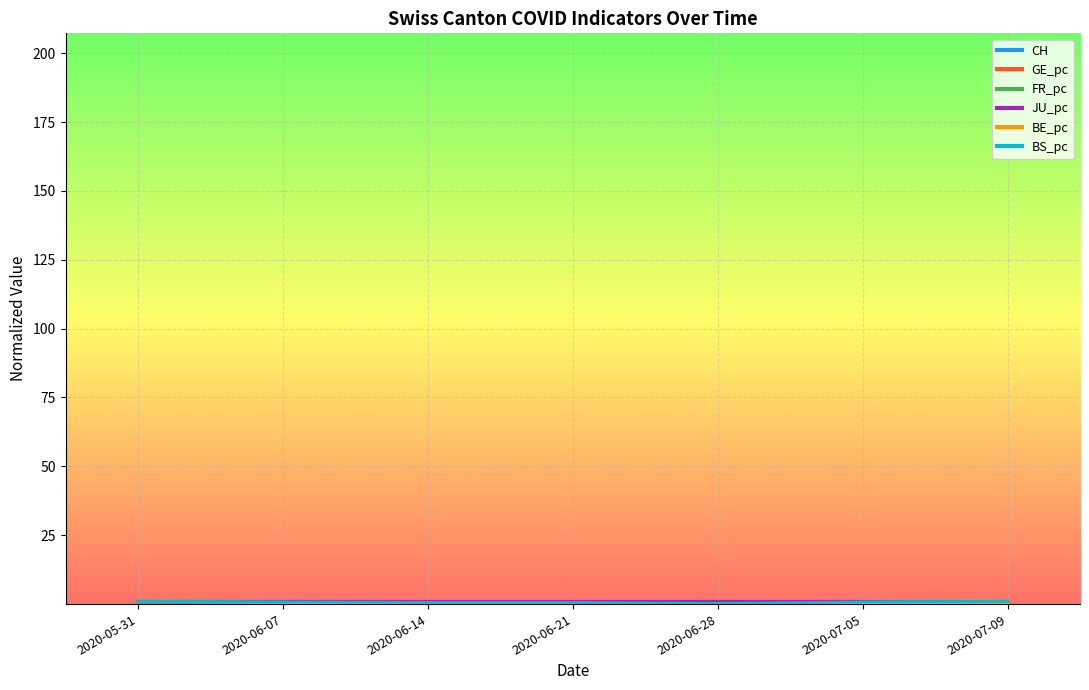

Reading right to left, transcribe all the data shown in this chart.

CH: 0.6	0.6	0.5	0.6	0.7	0.8	1.0
GE_pc: 0.8	1.0	1.0	1.0	1.0	1.0	1.0
FR_pc: 1.0	0.8	0.2	0.4	0.6	0.8	1.0
JU_pc: 0.5	1.0	1.0	1.0	1.0	1.0	1.0
BE_pc: 0.2	0.4	0.1	0.3	0.1	0.6	1.0
BS_pc: 1.0	0.8	0.2	0.6	0.6	0.8	1.0